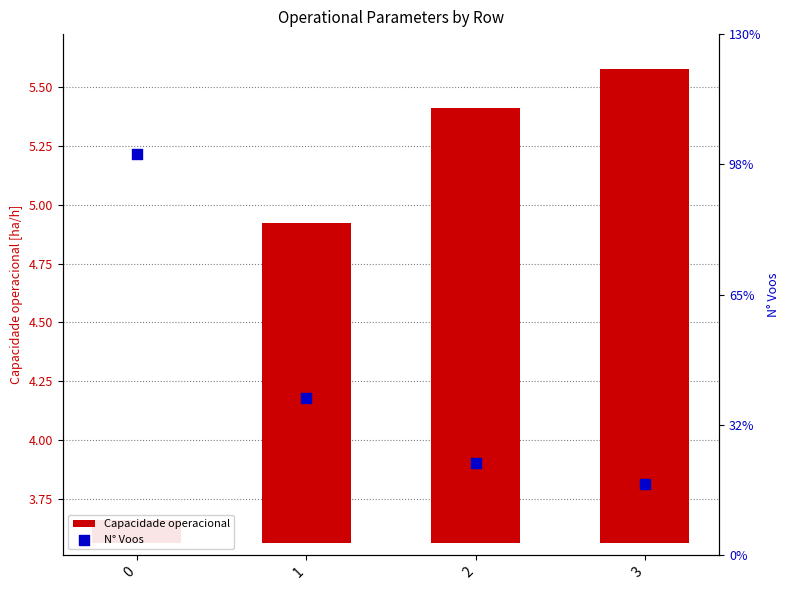

Which series contains the lowest Y value?

Capacidade operacional [ha/h]